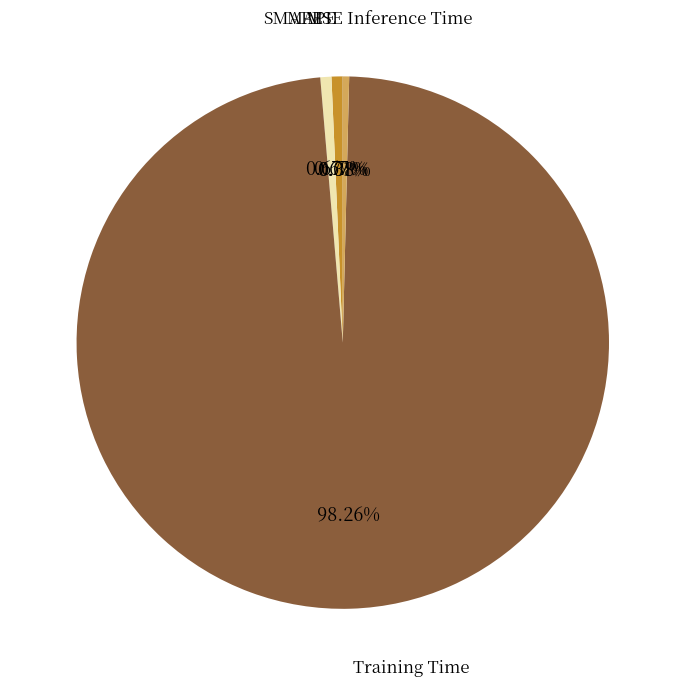

Does any single category account for the majority?

Yes